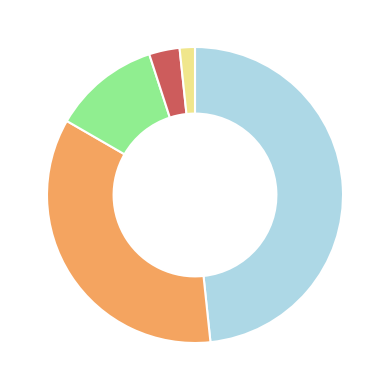

Is there a majority slice in this chart?

No